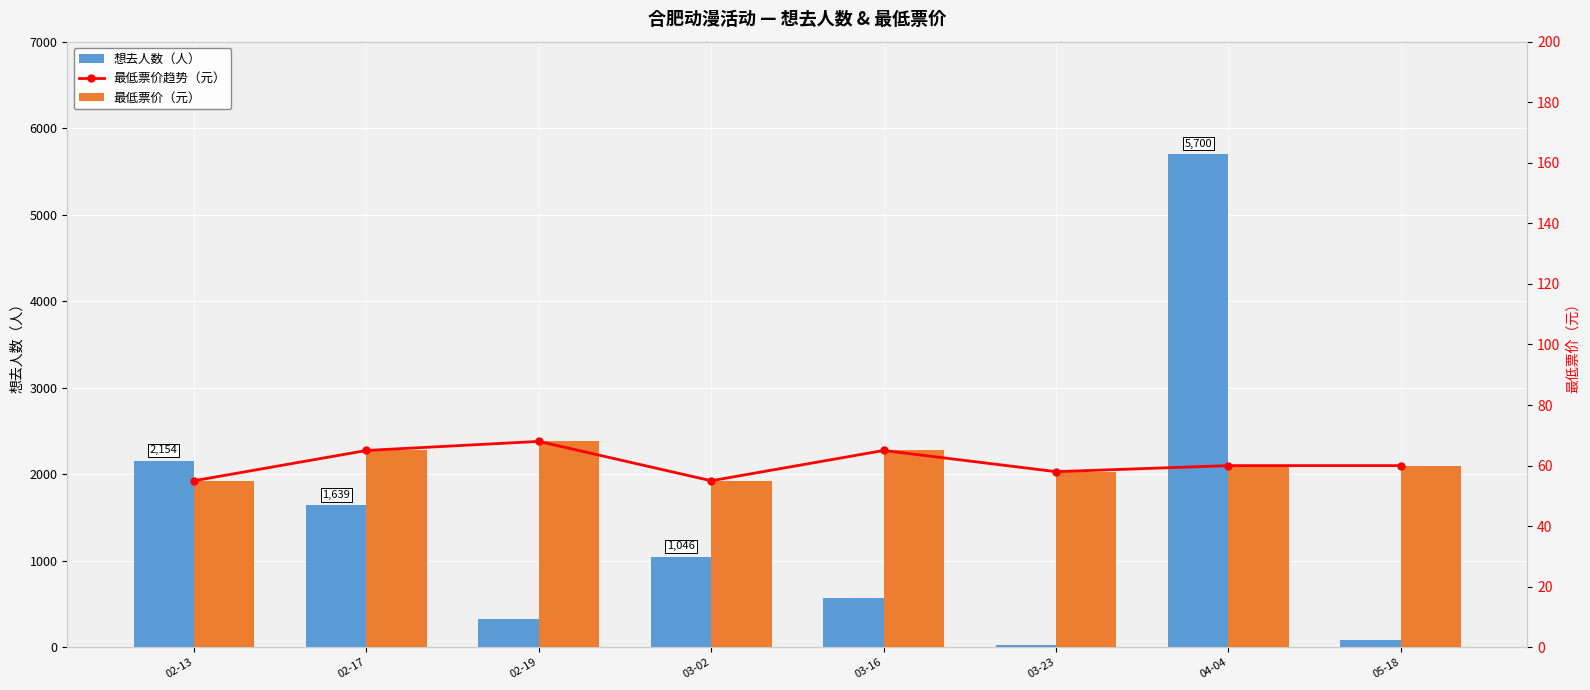

What is the sum of all 最低票价（元） values?

486